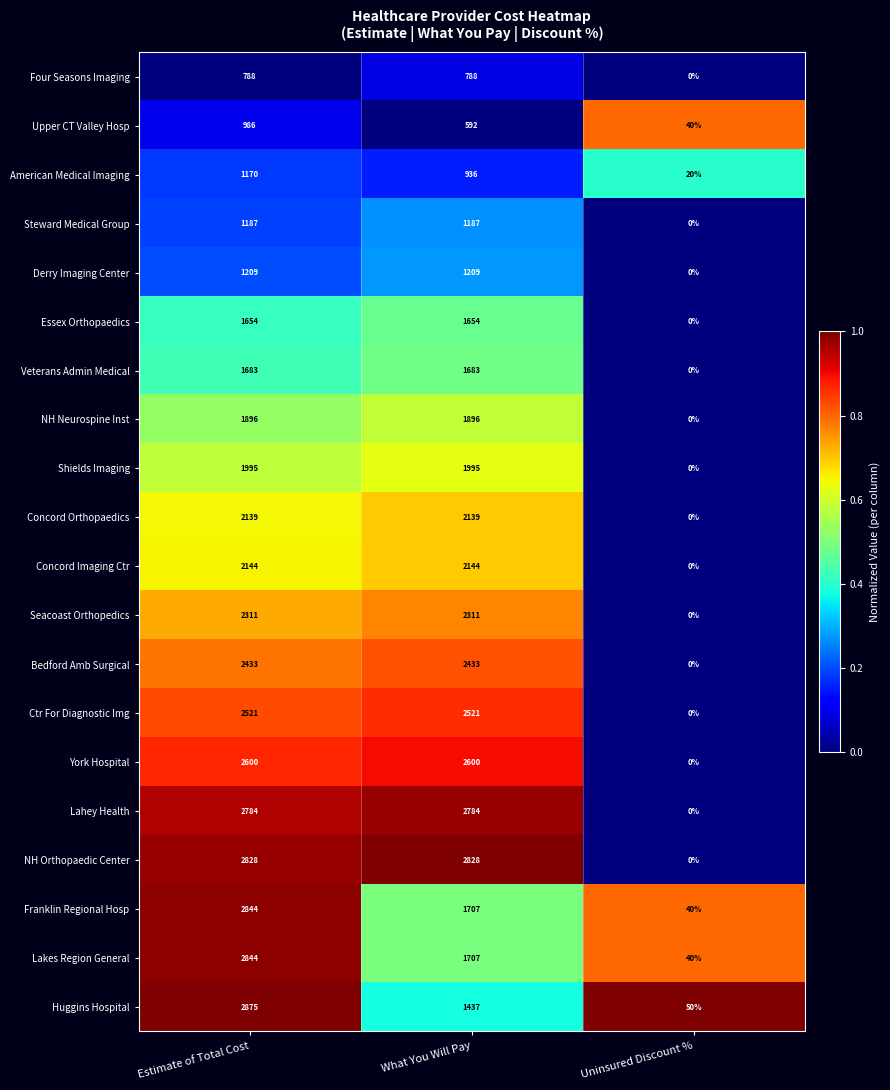

At which label is Lakes Region General closest to 1442?

What You Will Pay